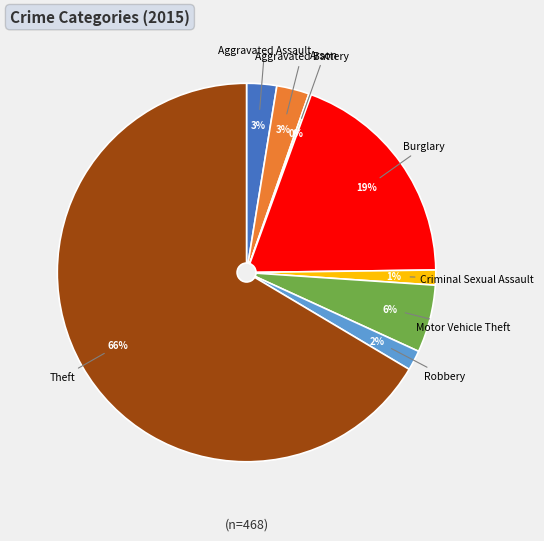

Do Motor Vehicle Theft and Criminal Sexual Assault together represent more than half of the pie?

No